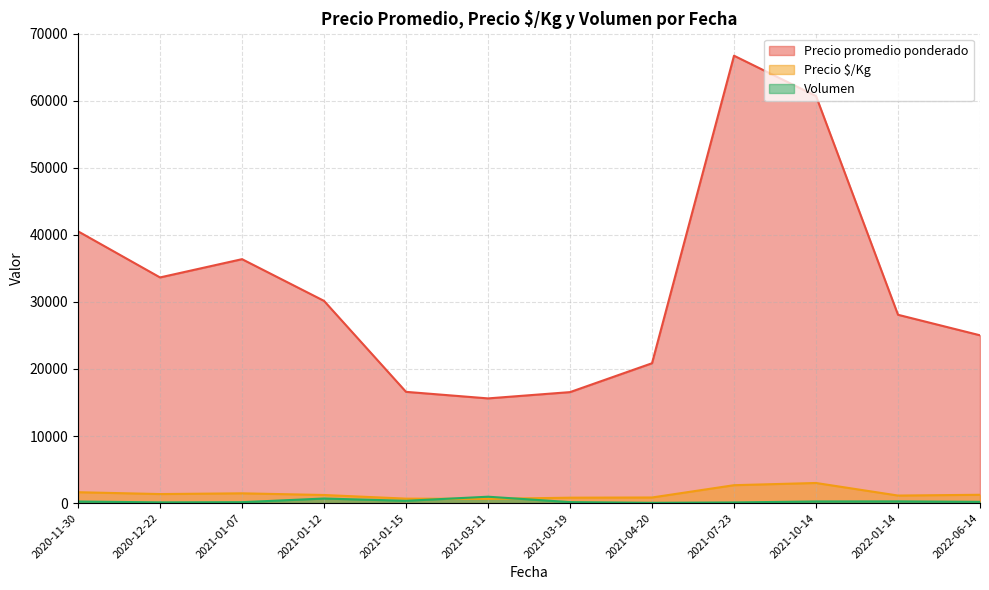

Which series has the largest range (max minus min)?

Precio promedio ponderado